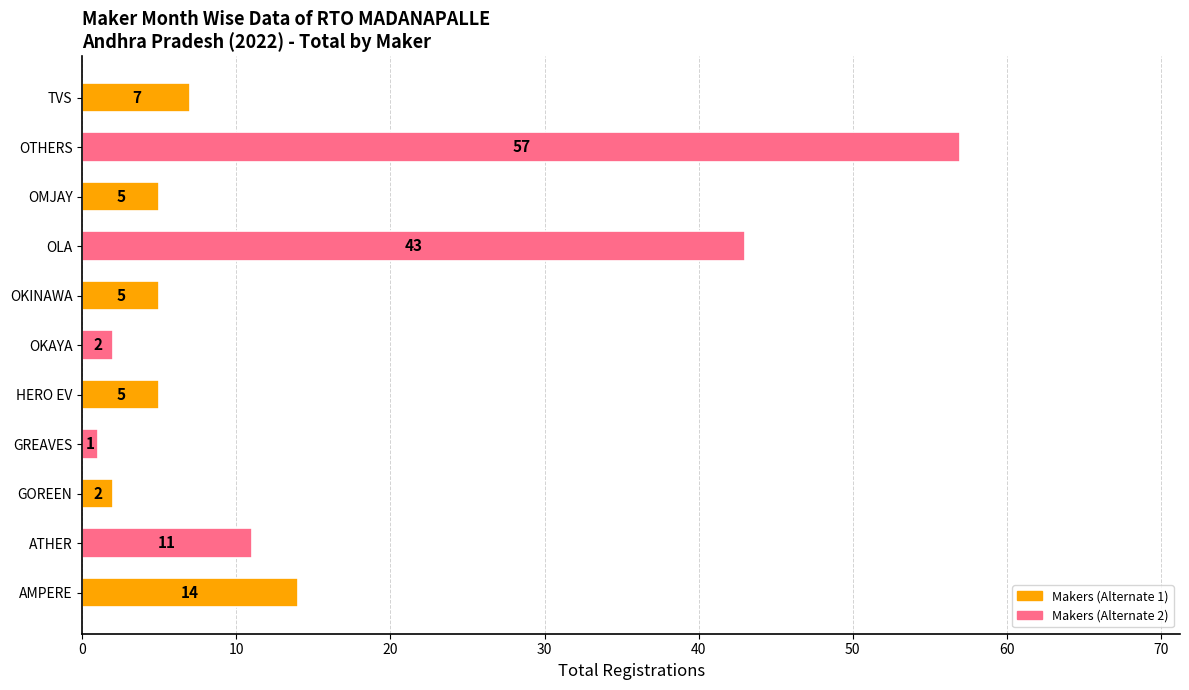

What is the sum of all values?

152